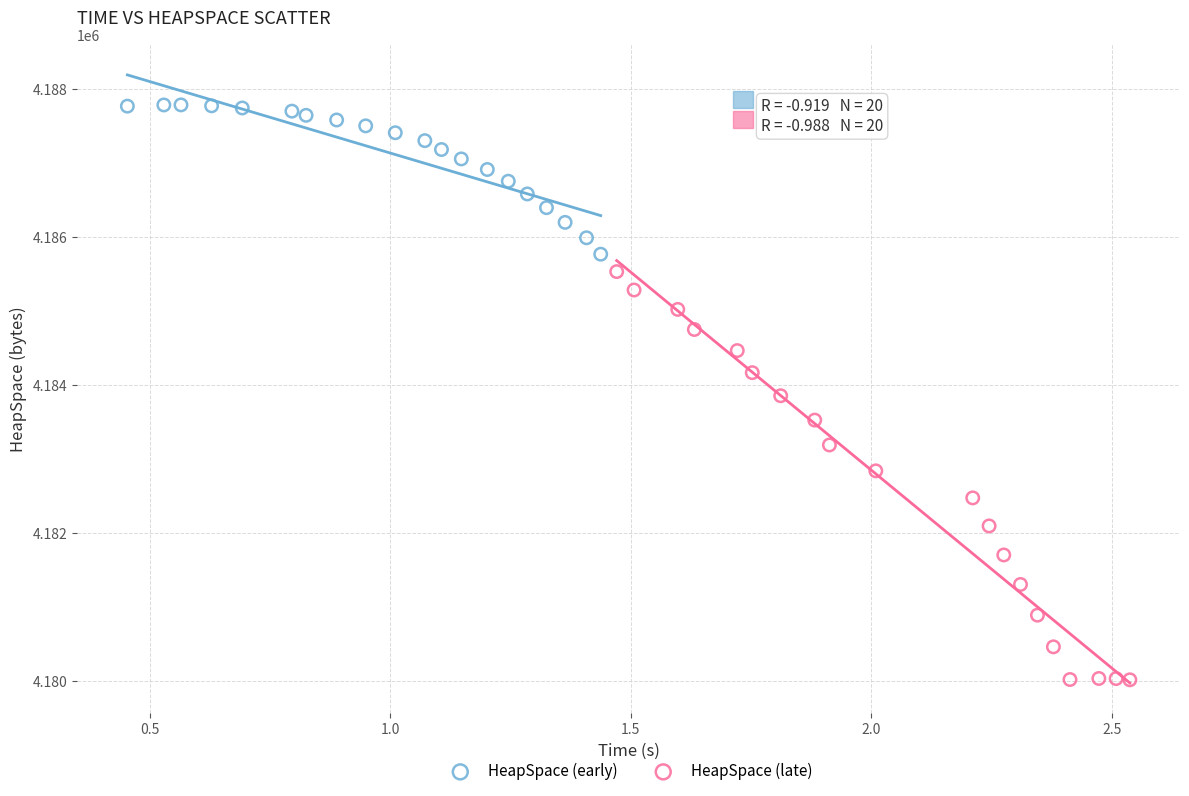

Which series reaches the minimum Y coordinate?

HeapSpace (late)